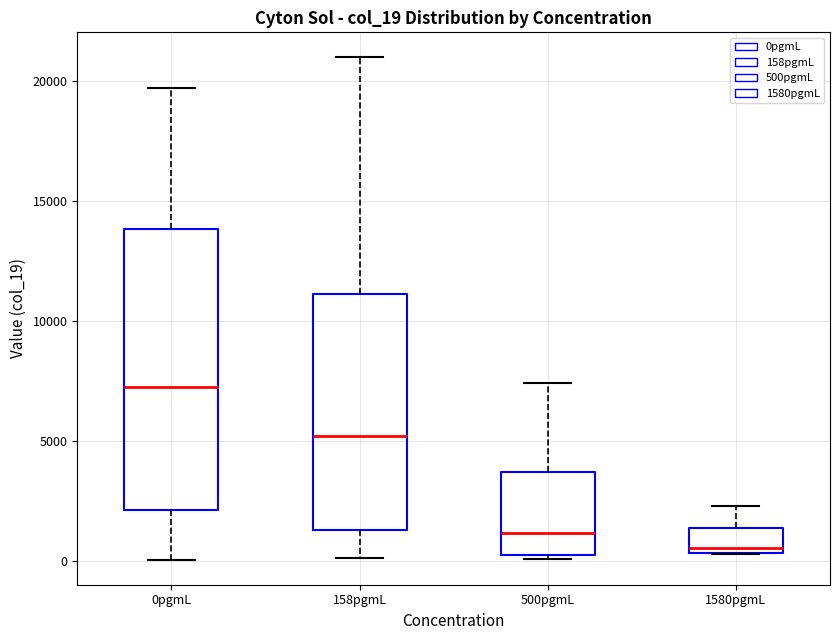

Reading left to right, read every box against the y-axis: the position of its median line, the range the box covers, and the ends of its whiskers. The values are not printed on the chart, so give them approximately, as read against the axis.

0pgmL: median 7500, box 2000 to 14000, whiskers 0 to 19500
158pgmL: median 5000, box 1500 to 11000, whiskers 0 to 21000
500pgmL: median 1000, box 0 to 3500, whiskers 0 (just below the box's lower edge) to 7500
1580pgmL: median 500 (just above the box's lower edge), box 500 to 1500, whiskers 500 to 2500